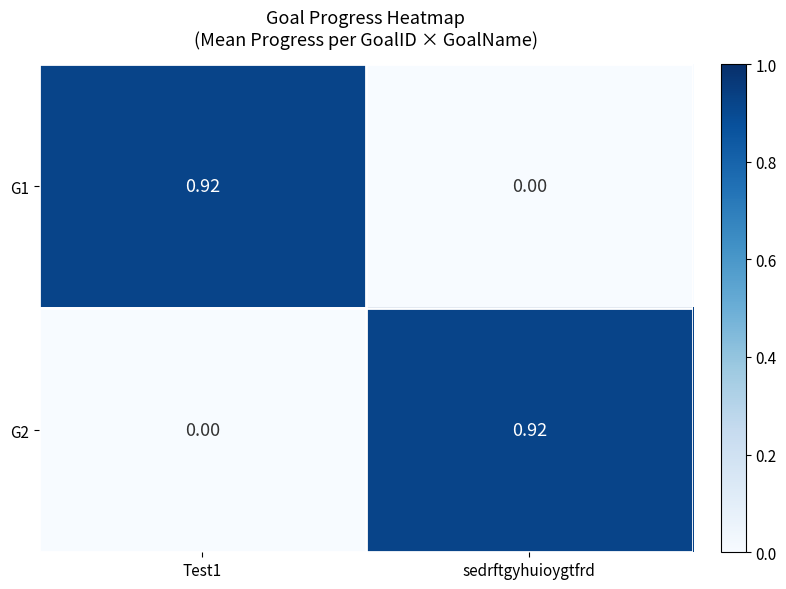

At how many categories does at least one series exceed 0?

2